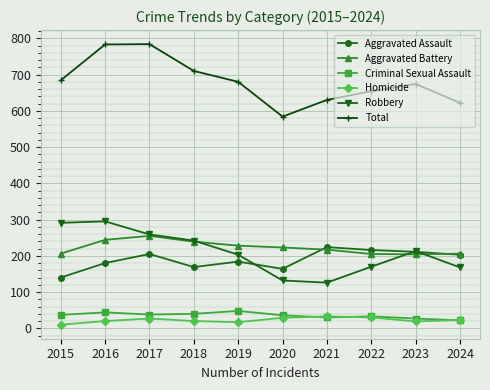

What is the highest value of the Aggravated Assault series?

224